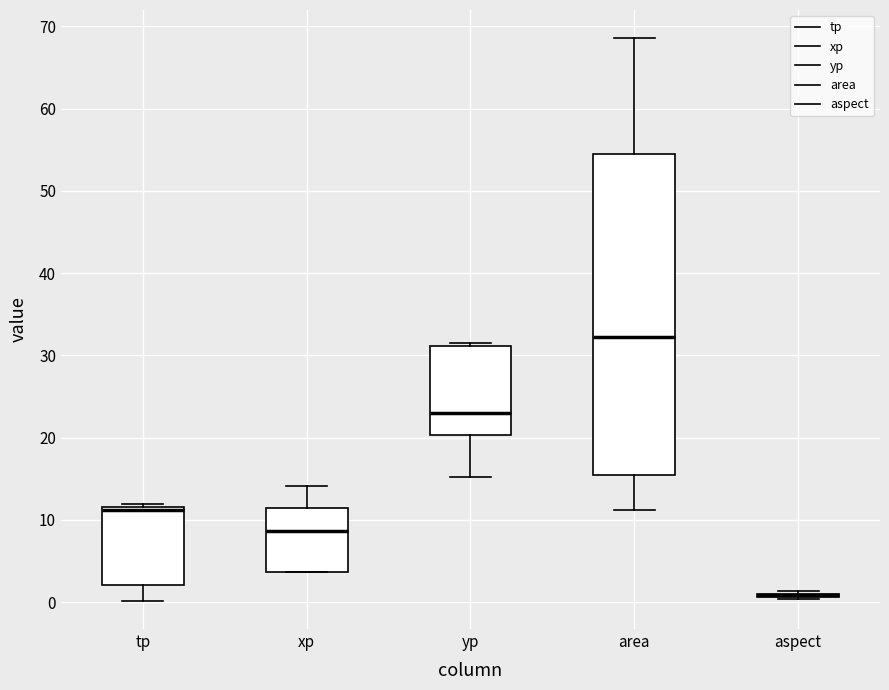

Reading left to right, read every box against the y-axis: the position of its median line, the range the box covers, and the ends of its whiskers. The values are not printed on the chart, so give them approximately, as read against the axis.

tp: median 11, box 2 to 12, whiskers 0 to 12 (just above the box's upper edge)
xp: median 9, box 4 to 11, whiskers 4 to 14
yp: median 23, box 20 to 31, whiskers 15 to 32
area: median 32, box 15 to 54, whiskers 11 to 69
aspect: box collapsed to a line at 1, whiskers 0 to 1